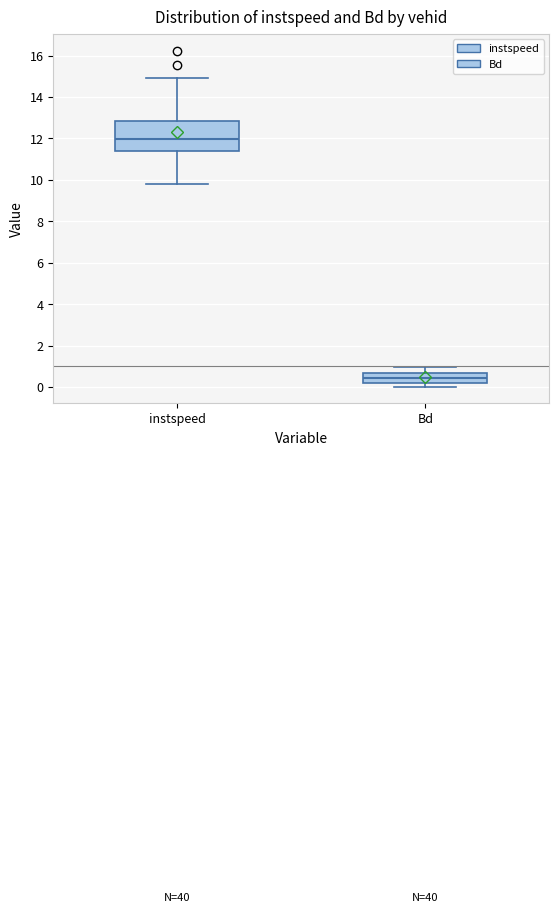

Reading left to right, read every box against the y-axis: the position of its median line, the range the box covers, and the ends of its whiskers. The values are not printed on the chart, so give them approximately, as read against the axis.

instspeed: median 12.0, box 11.4 to 12.8, whiskers 9.8 to 15.0
Bd: median 0.4, box 0.2 to 0.6, whiskers 0.0 to 1.0